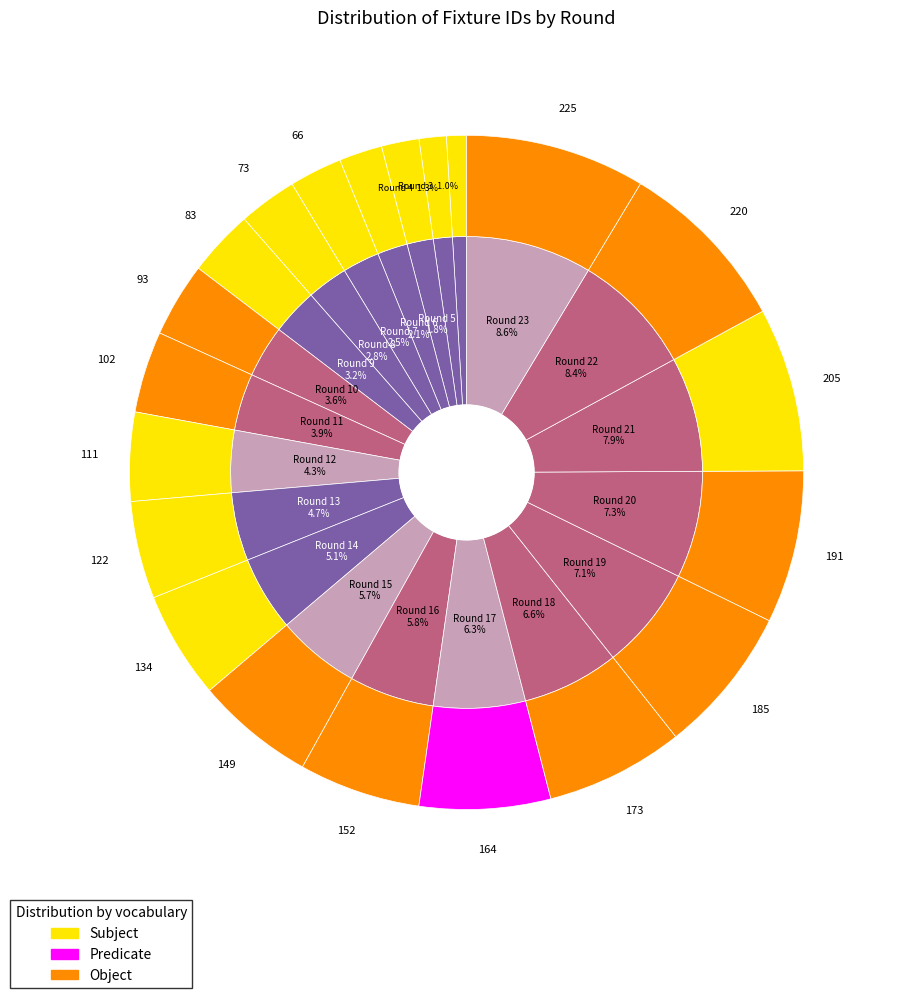

What is the change in value from Round 17 to Round 20?

+27